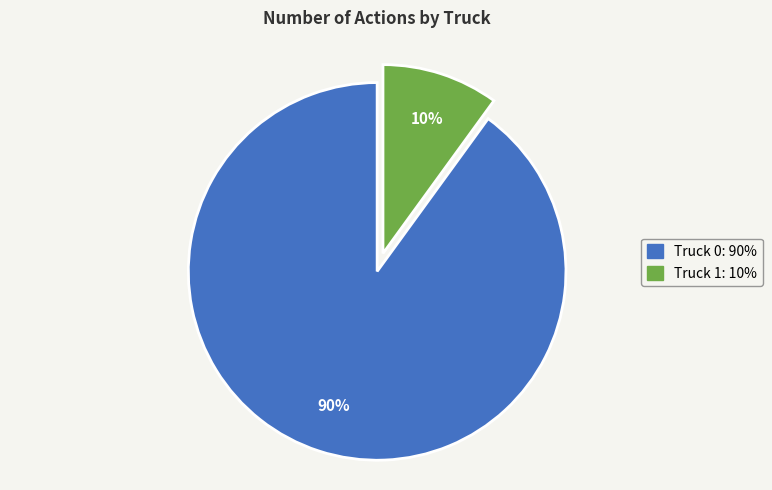

Do Truck 1 and Truck 0 together represent more than half of the pie?

Yes